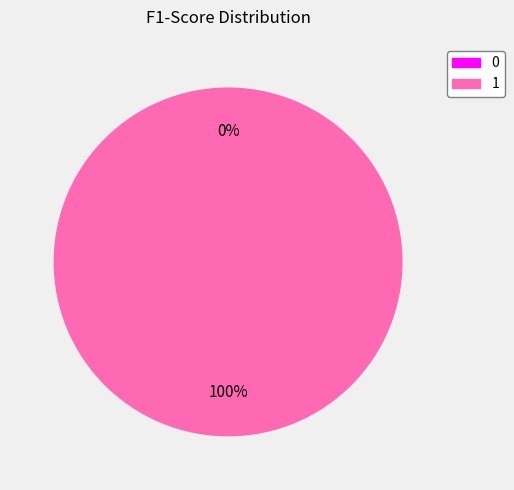

Rank the categories by value from lowest to highest.

0, 1